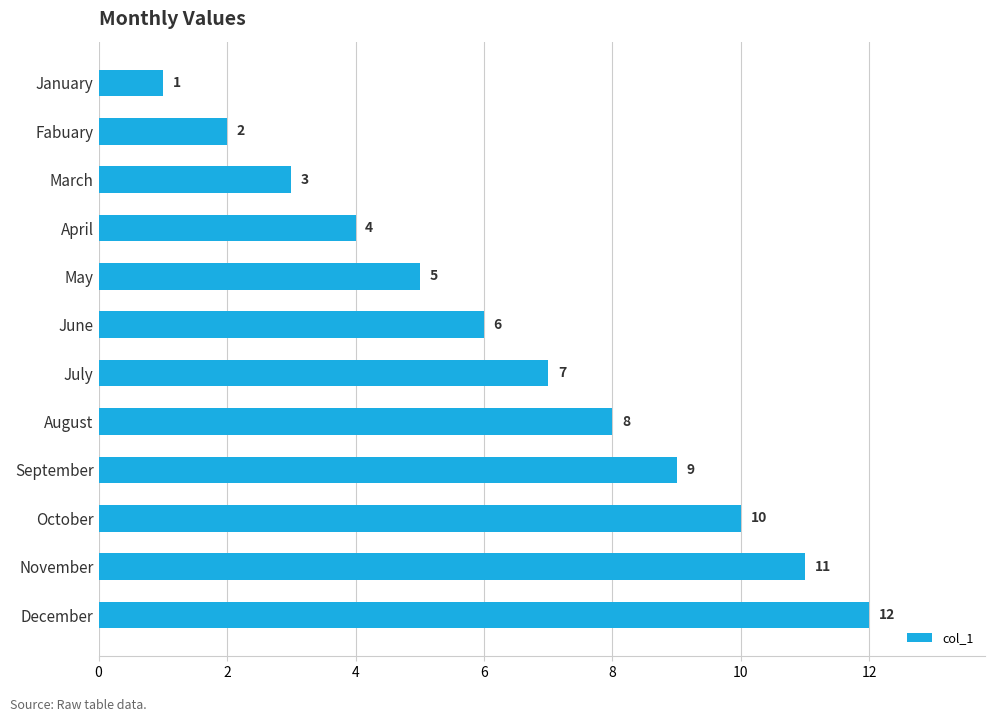

Between October and April, which is larger?

October